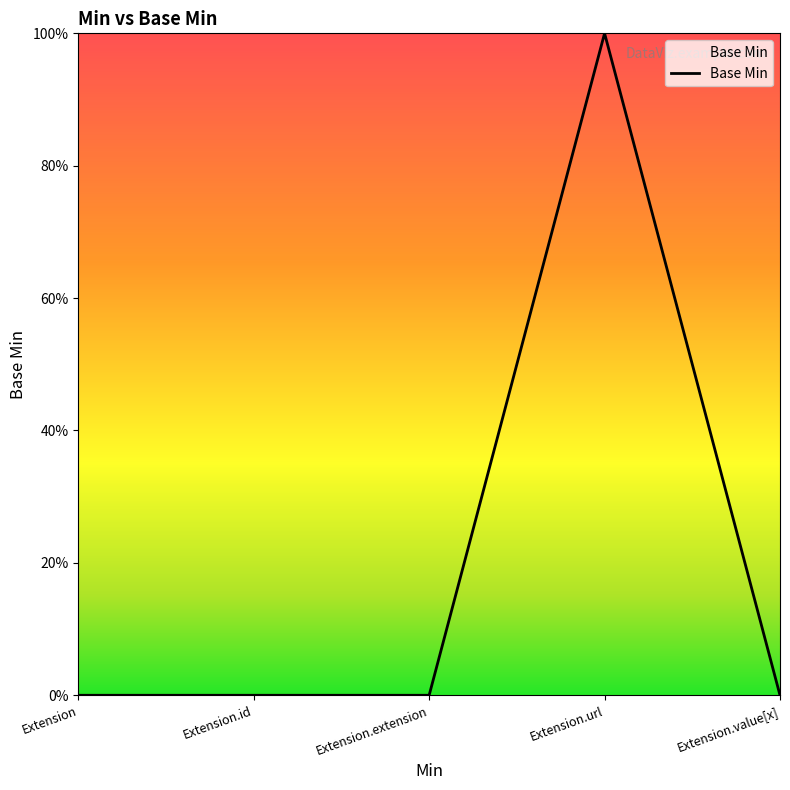

What is the maximum value shown in the chart?

1